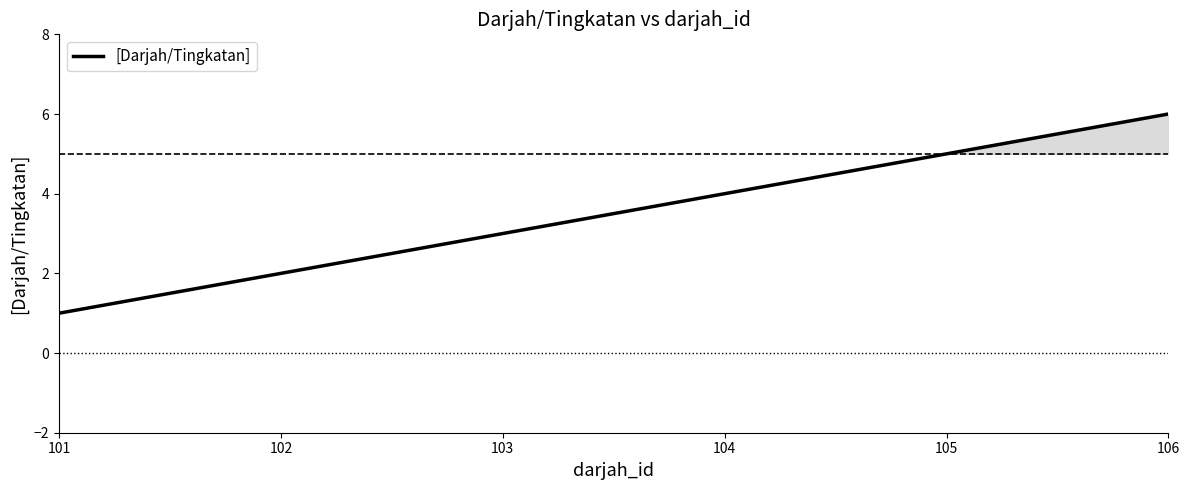

Count the values in the range 2 to 5.

4